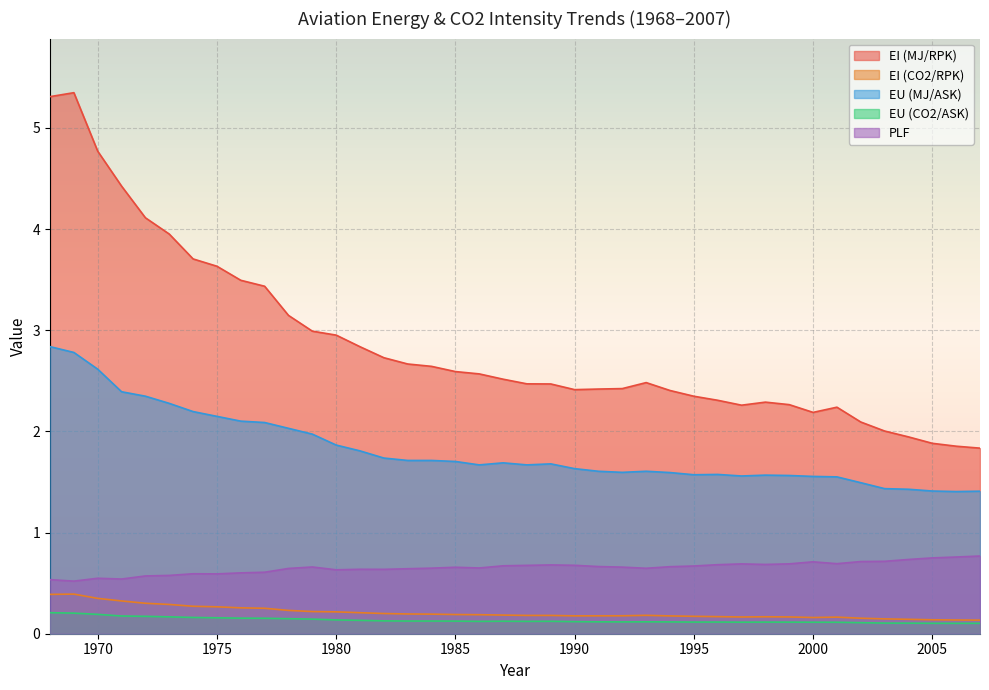

In EU (CO2/ASK), how many points are lower than both neighbors (excluding endpoints)?

6